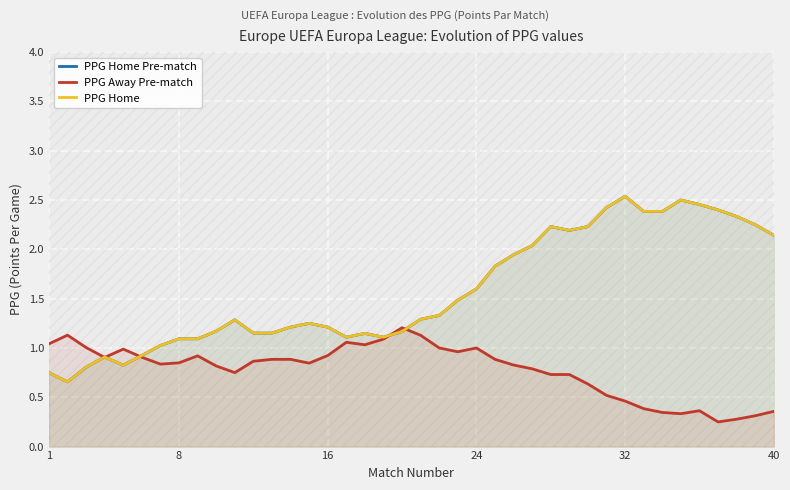

What is the difference between the maximum and second lowest values in the PPG Home Pre-match series?

1.8